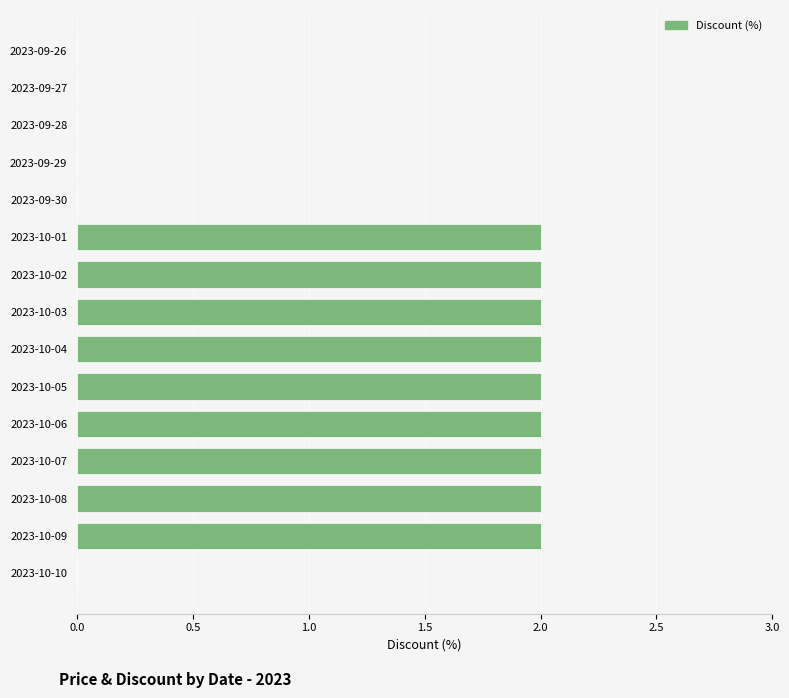

Is it true that the value at 2023-09-27 is 0?

True